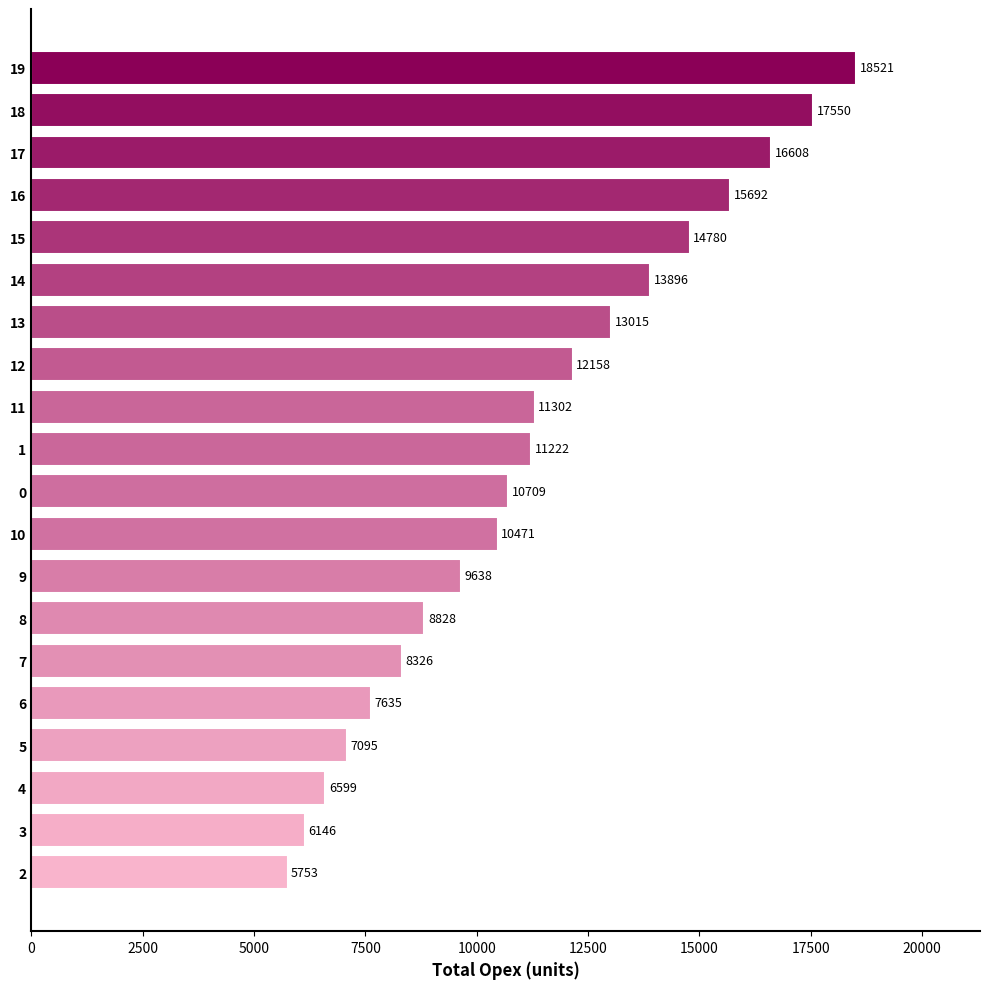

Reading top to bottom, extract all data points from this chart.

18521	17550	16608	15692	14780	13896	13015	12158	11302	11222	10709	10471	9638	8828	8326	7635	7095	6599	6146	5753